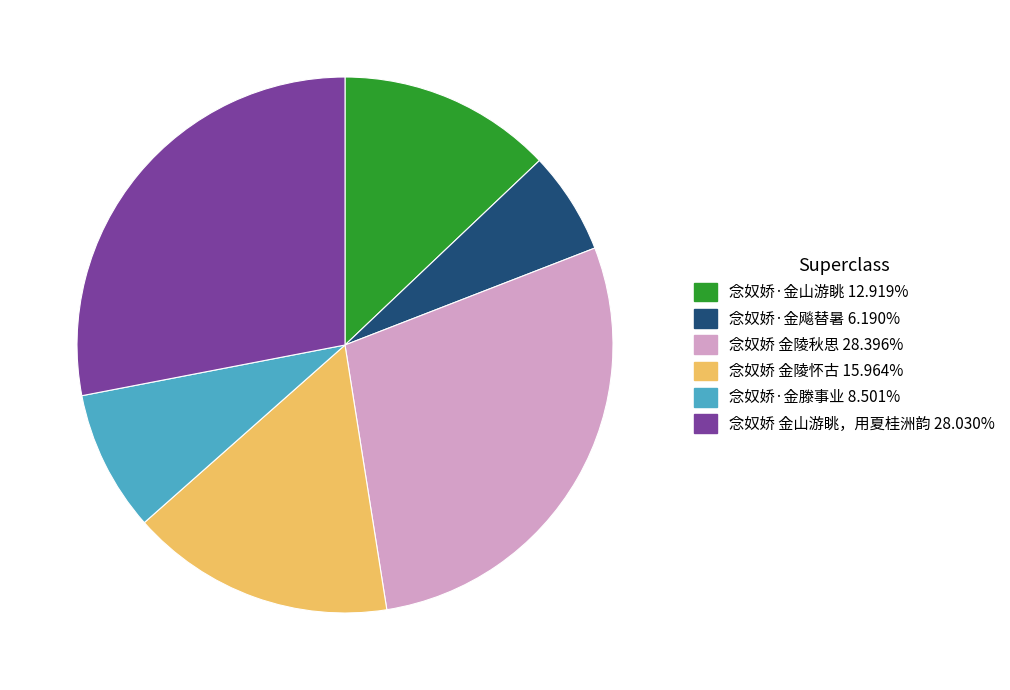

Is the sum of 念奴娇 金陵秋思 and 念奴娇·金飚替暑 greater than half?

No